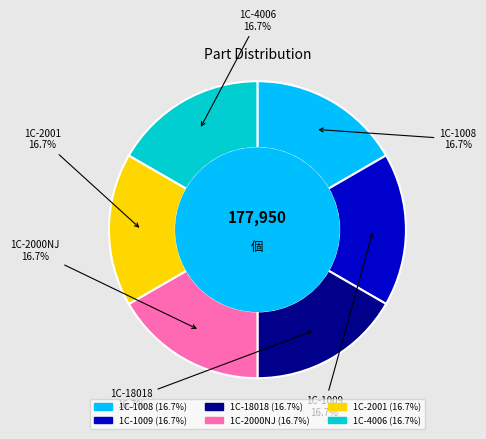

Is there any slice that represents more than half of the pie?

No